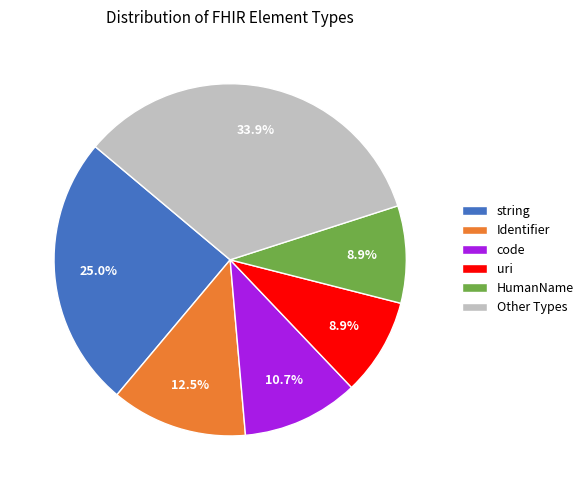

Count the number of slices in the pie.

6